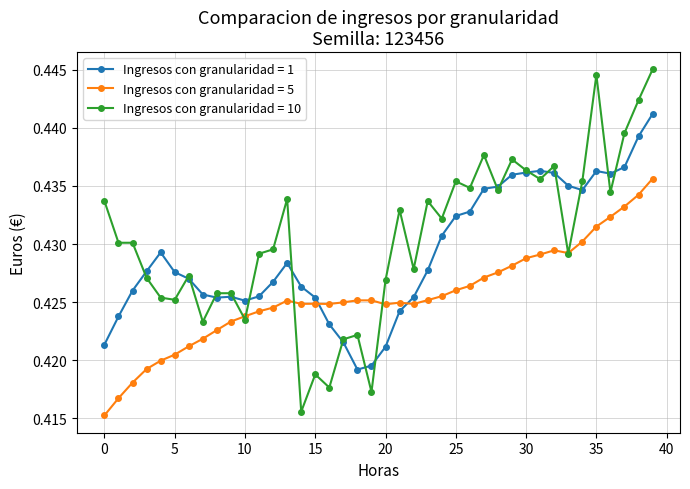

What are all the series names shown in the legend?

Ingresos con granularidad = 1, Ingresos con granularidad = 5, Ingresos con granularidad = 10